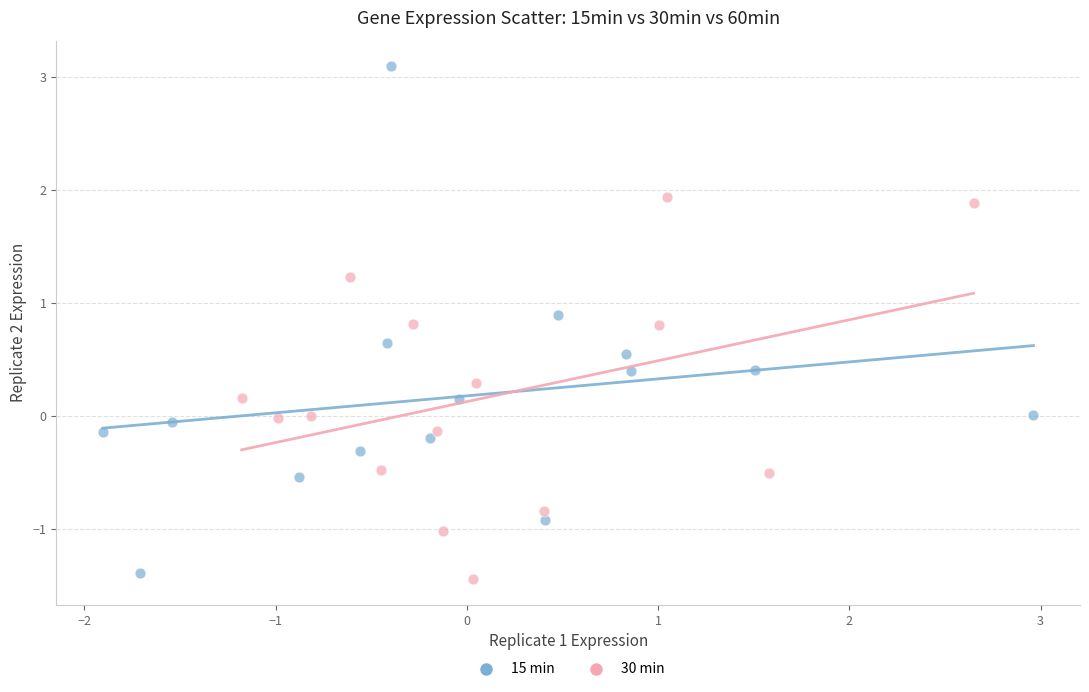

Which series contains the lowest Y value?

30 min